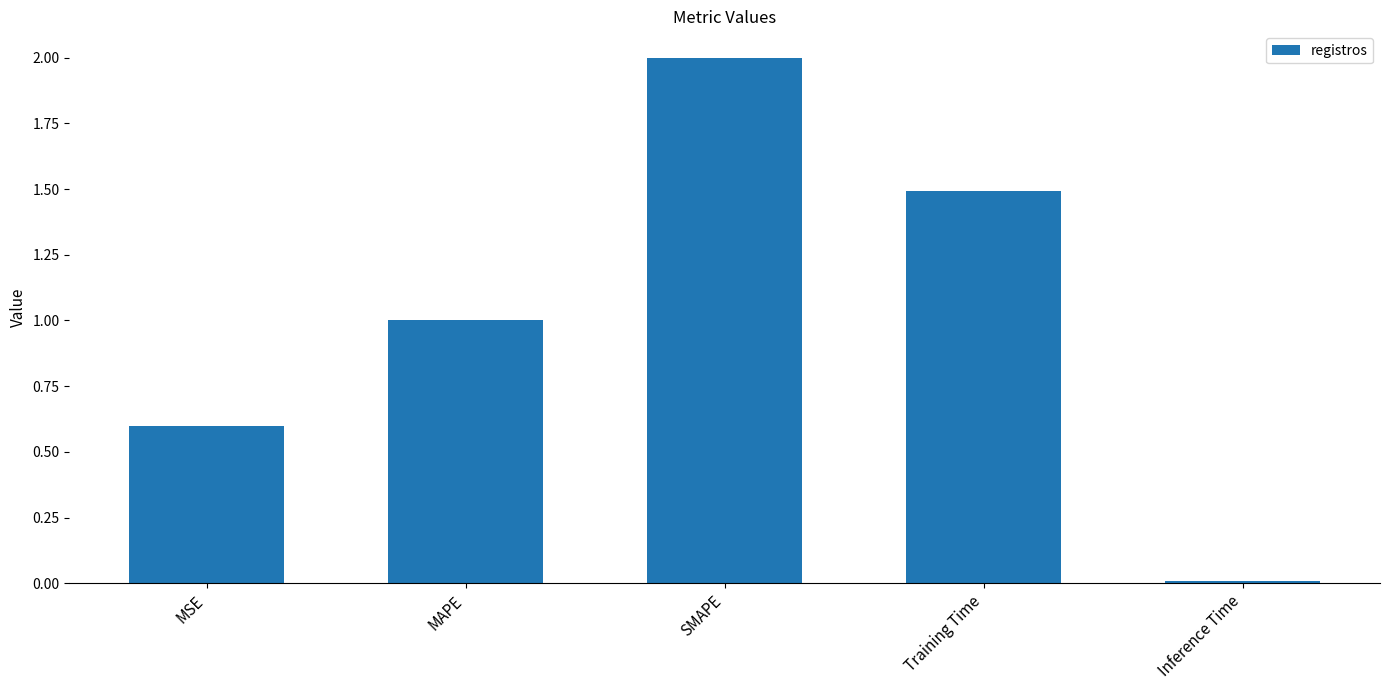

What is the difference between the second highest and minimum values?

1.5